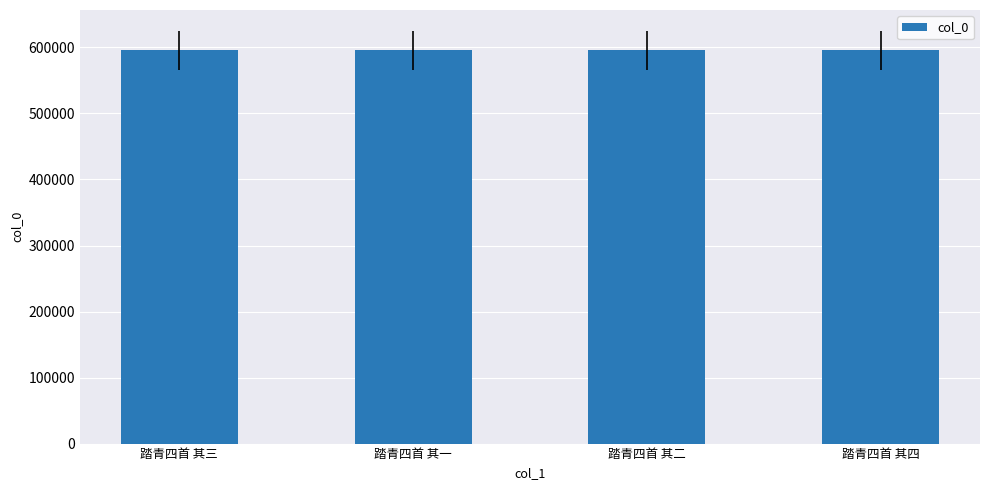

What is the approximate value at 踏青四首 其四?

595638